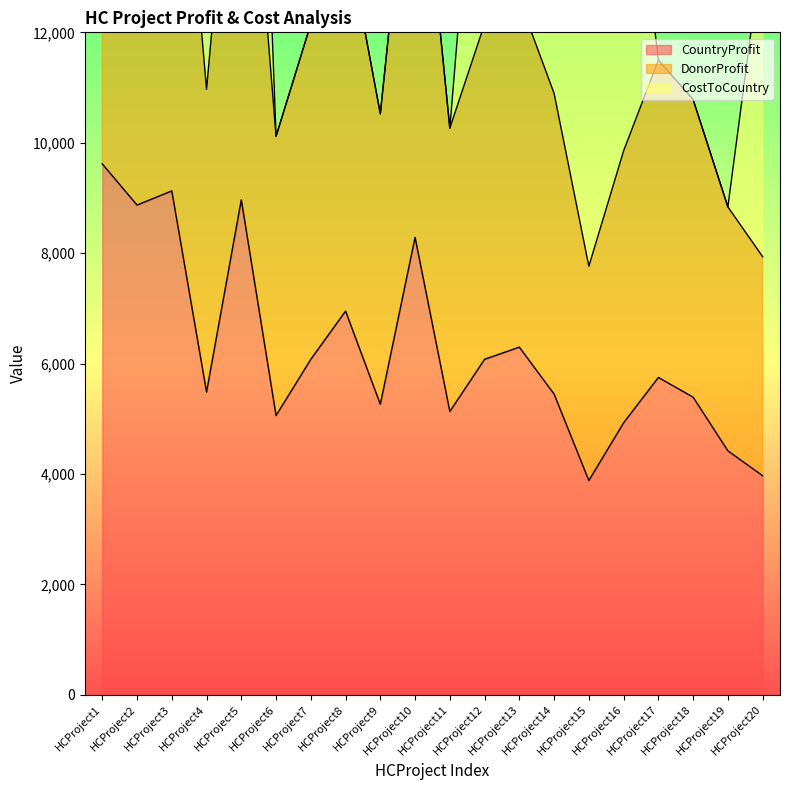

At which label does CountryProfit reach its minimum?

HCProject15